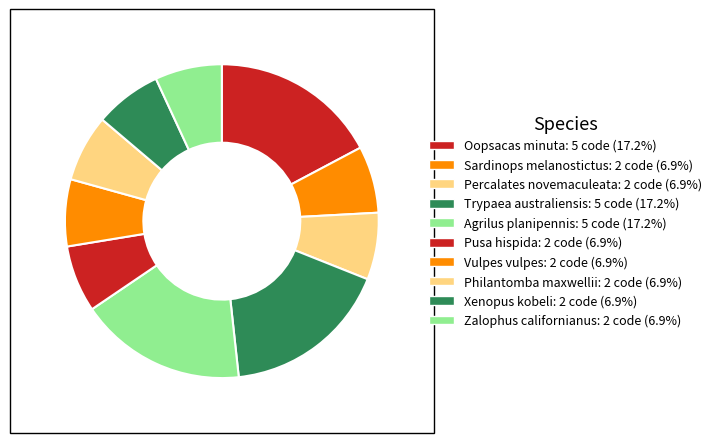

Does Pusa hispida account for over 50% of the chart?

No